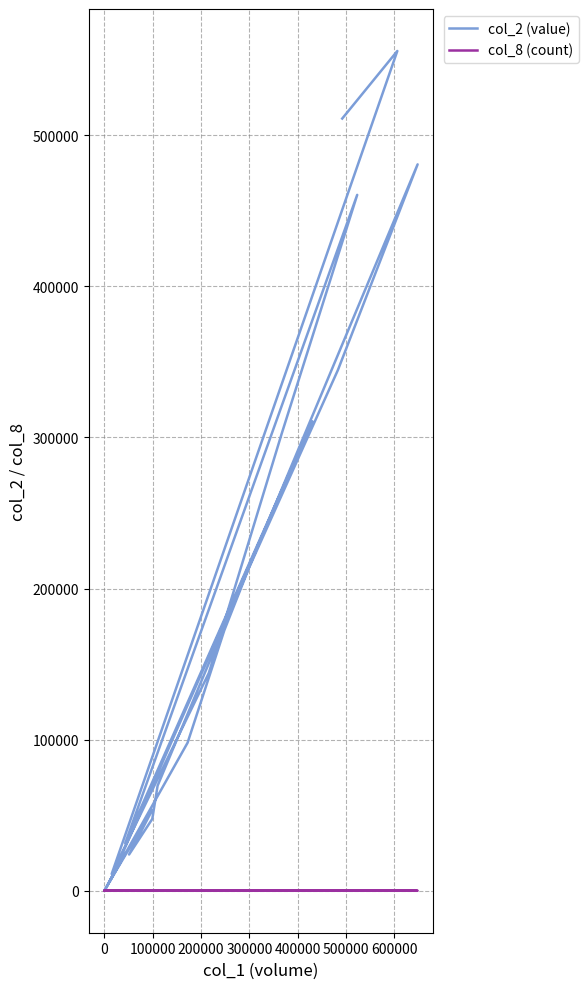

True or false: col_2 (value) and col_8 (count) intersect in this chart.

False